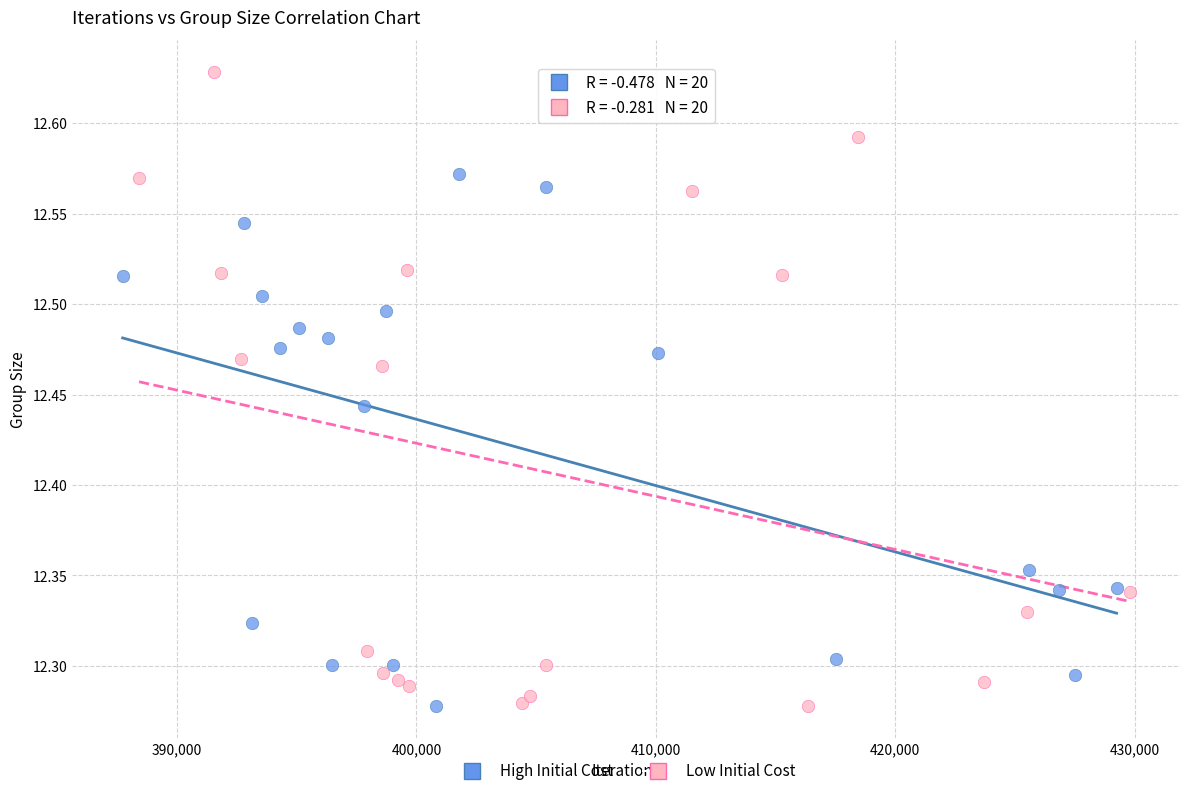

Which series has the widest spread of Y values?

Low Initial Cost